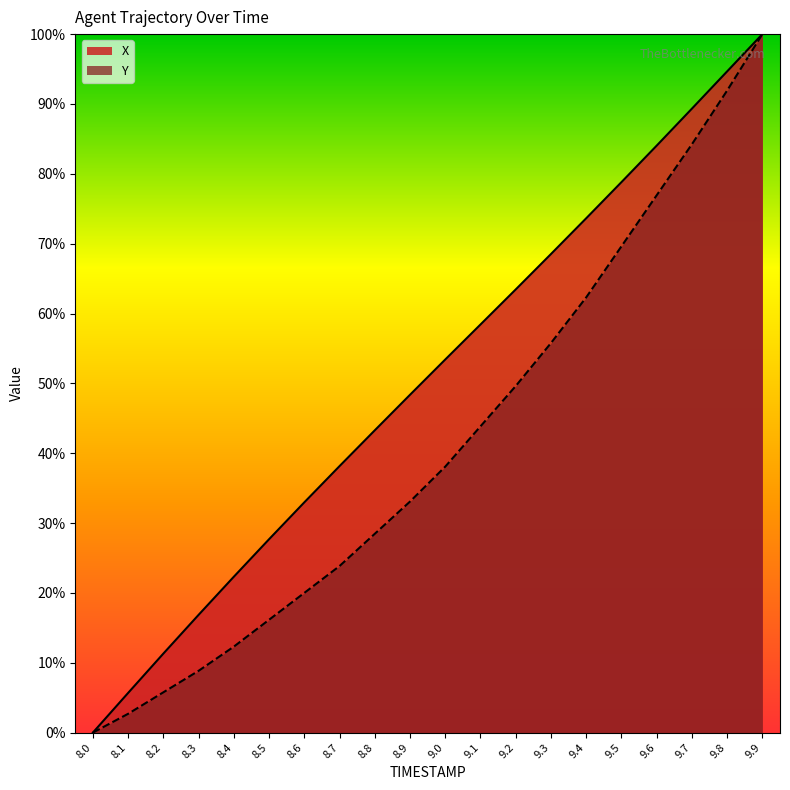

True or false: Y has a value of 26.7 at 9.2.

False